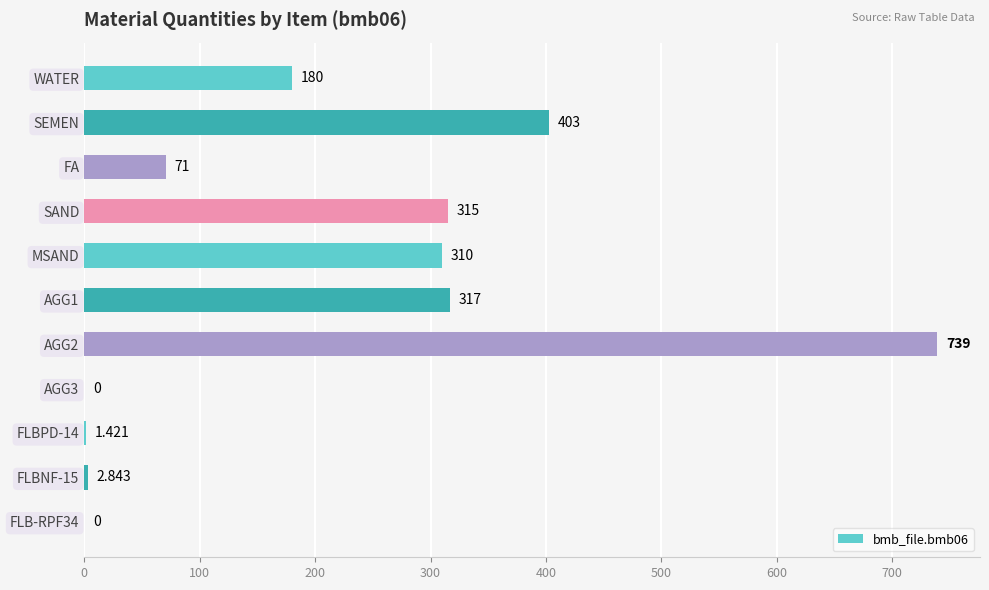

Which has a higher value, WATER or FLBNF-15?

WATER